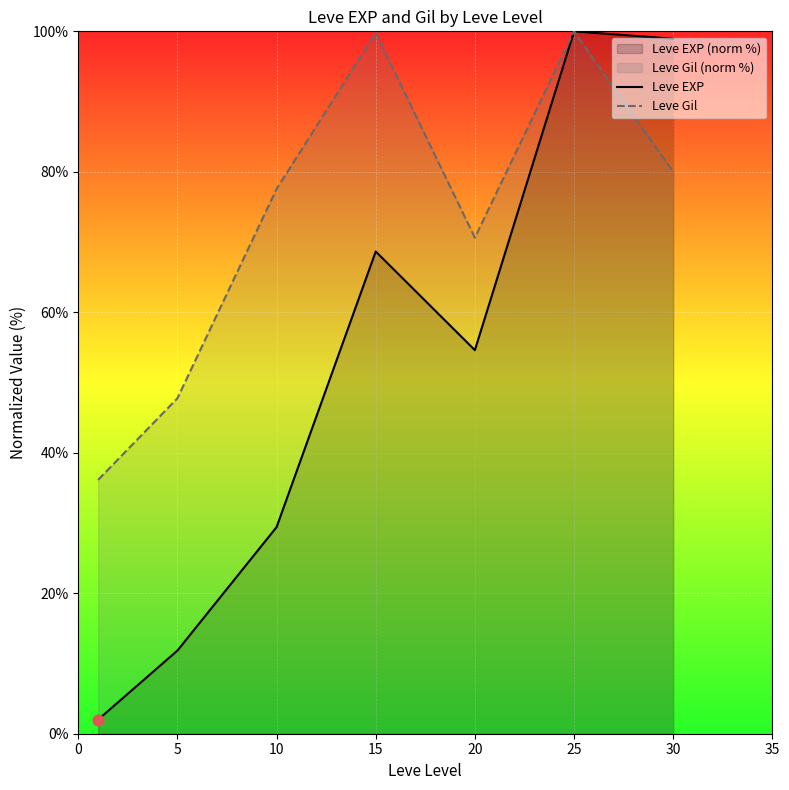

At how many categories does at least one series exceed 64?

5